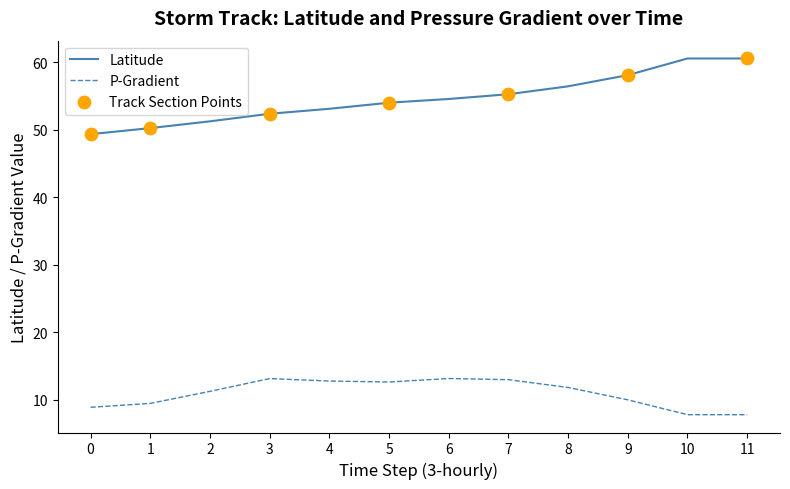

Is the value of P-Gradient at 6 greater than the value of Latitude at 1?

No